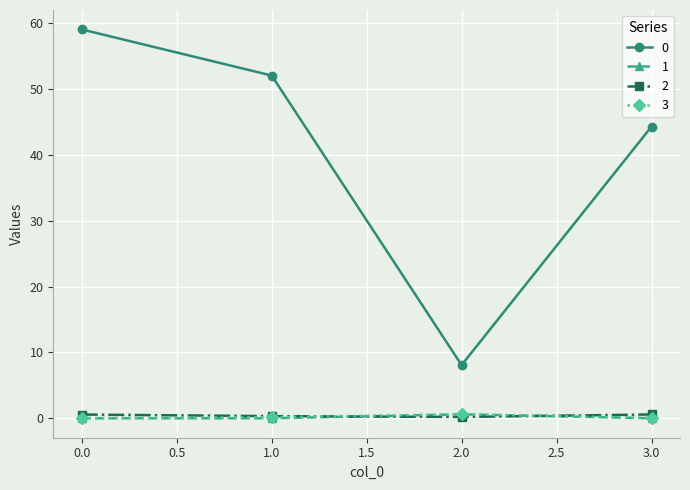

At how many categories does at least one series exceed 11?

3